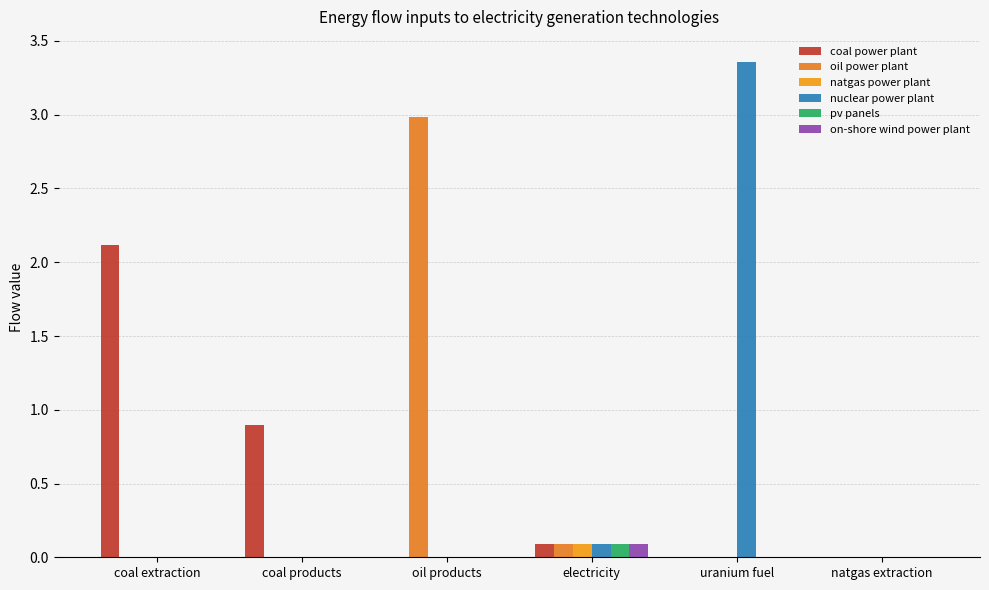

At which category does the chart reach its minimum across all series?

oil products